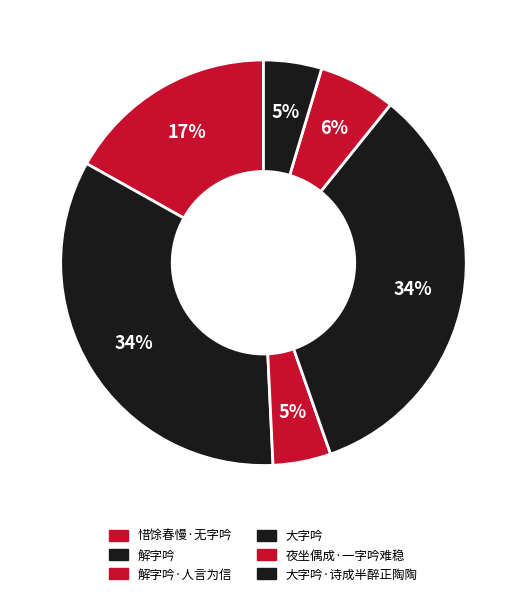

How many slices are in this pie chart?

6